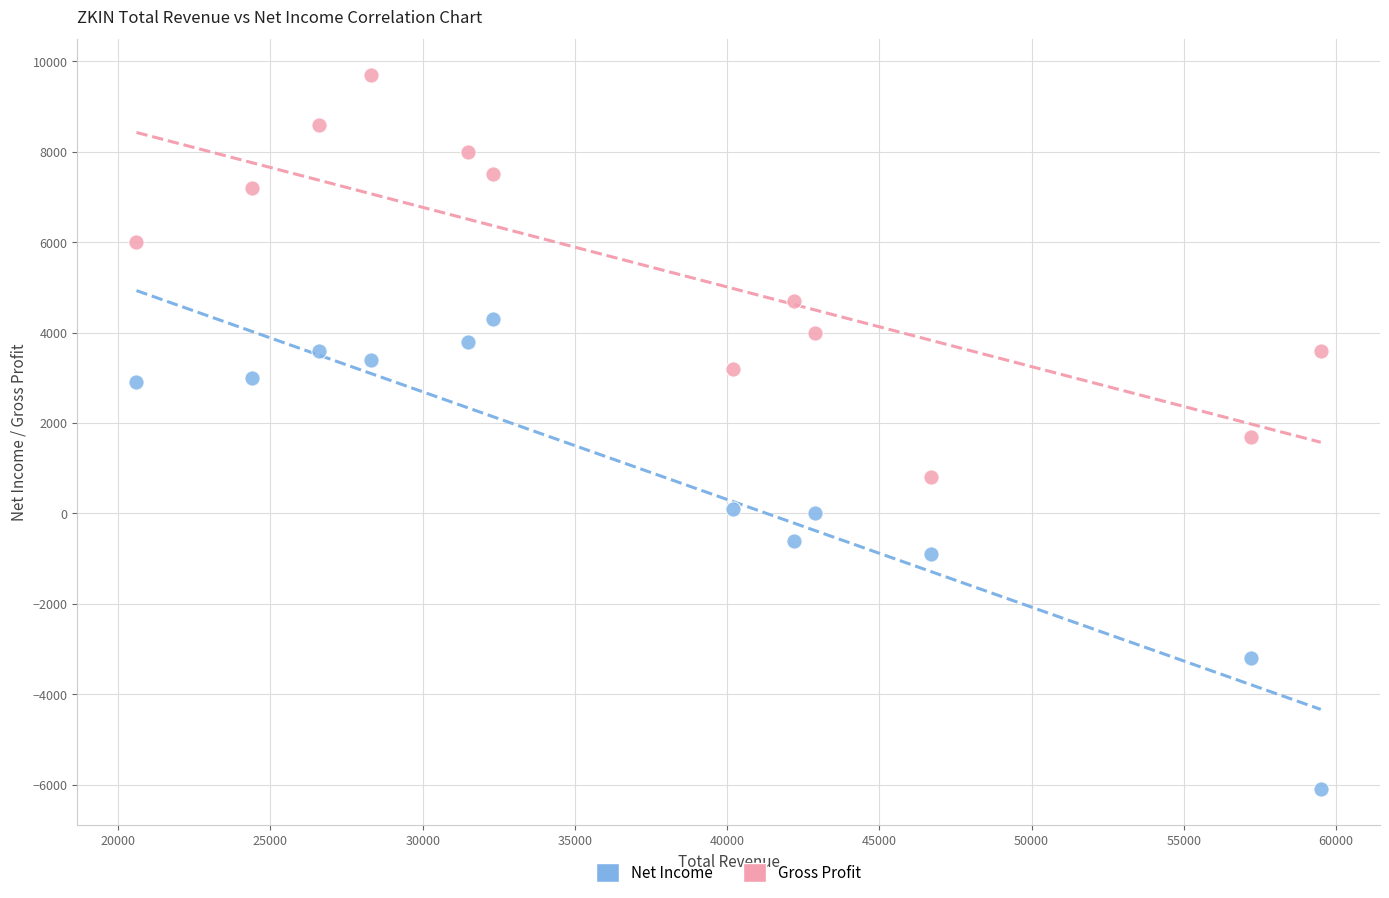

What is the X range (max minus min) for the scatter plot?

38900